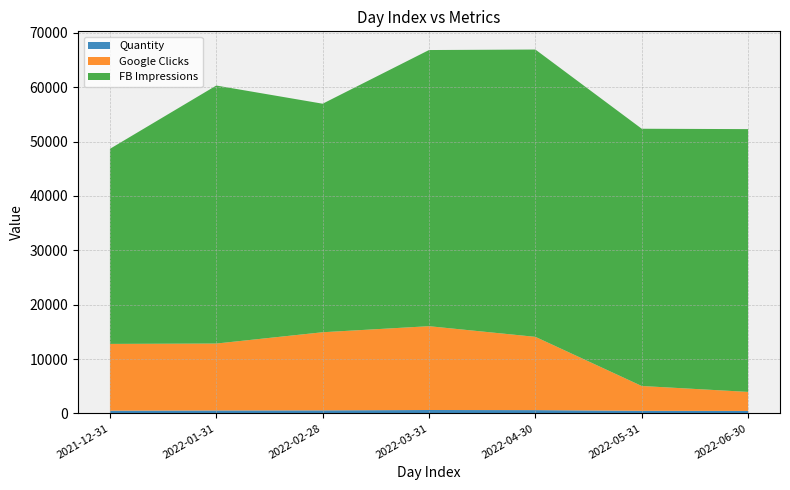

Reading right to left, what are all the values shown in this chart?

Quantity: 2022-06-30=447	2022-05-31=471	2022-04-30=599	2022-03-31=620	2022-02-28=554	2022-01-31=533	2021-12-31=495
Google Clicks: 2022-06-30=3504	2022-05-31=4566	2022-04-30=13480	2022-03-31=15419	2022-02-28=14372	2022-01-31=12314	2021-12-31=12284
FB Impressions: 2022-06-30=48343	2022-05-31=47325	2022-04-30=52857	2022-03-31=50803	2022-02-28=42042	2022-01-31=47464	2021-12-31=35887